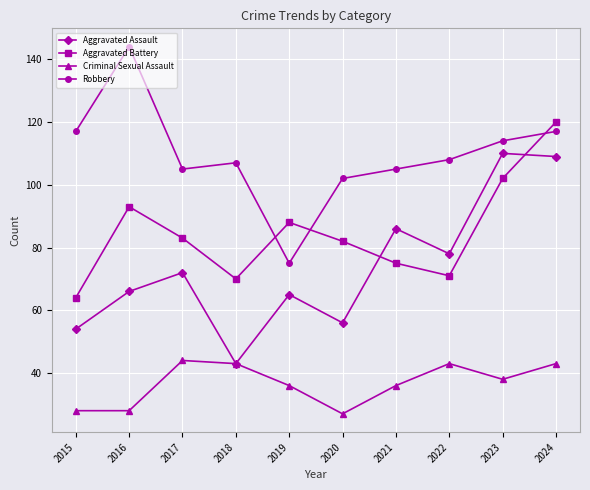

What is the difference between the highest and lowest values at 2016?

116